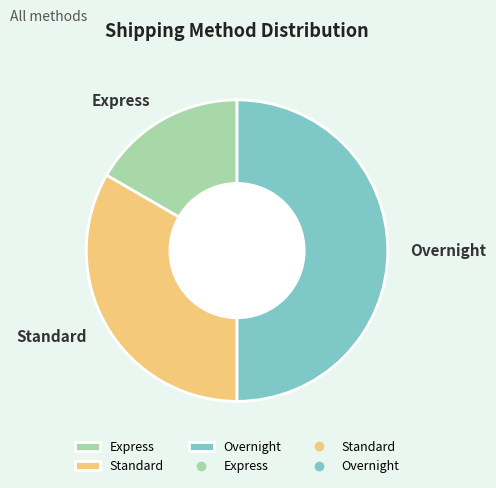

Rank the categories by value from lowest to highest.

Express, Standard, Overnight